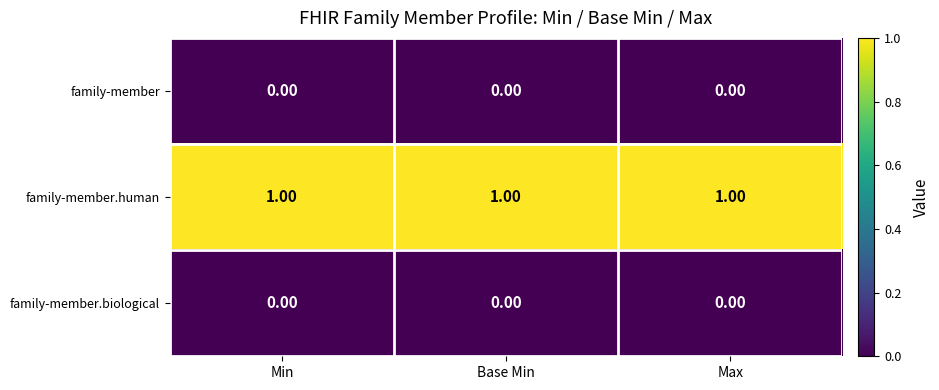

At how many categories does at least one series exceed 0?

3